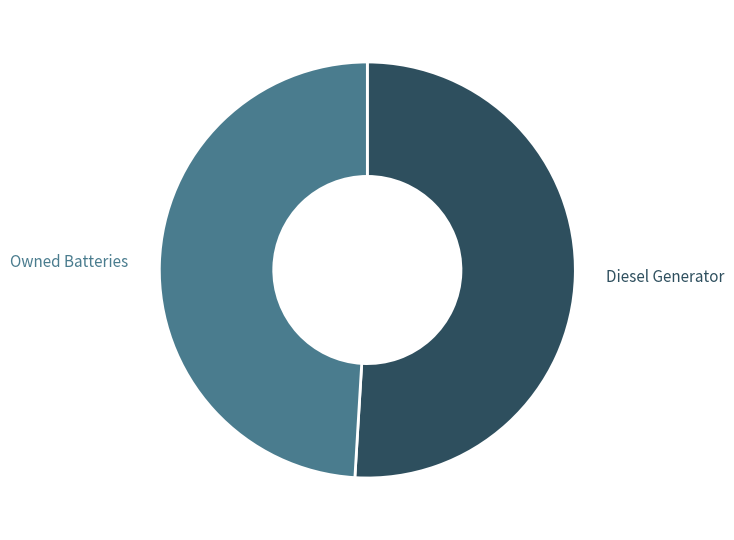

Does any single category account for the majority?

Yes